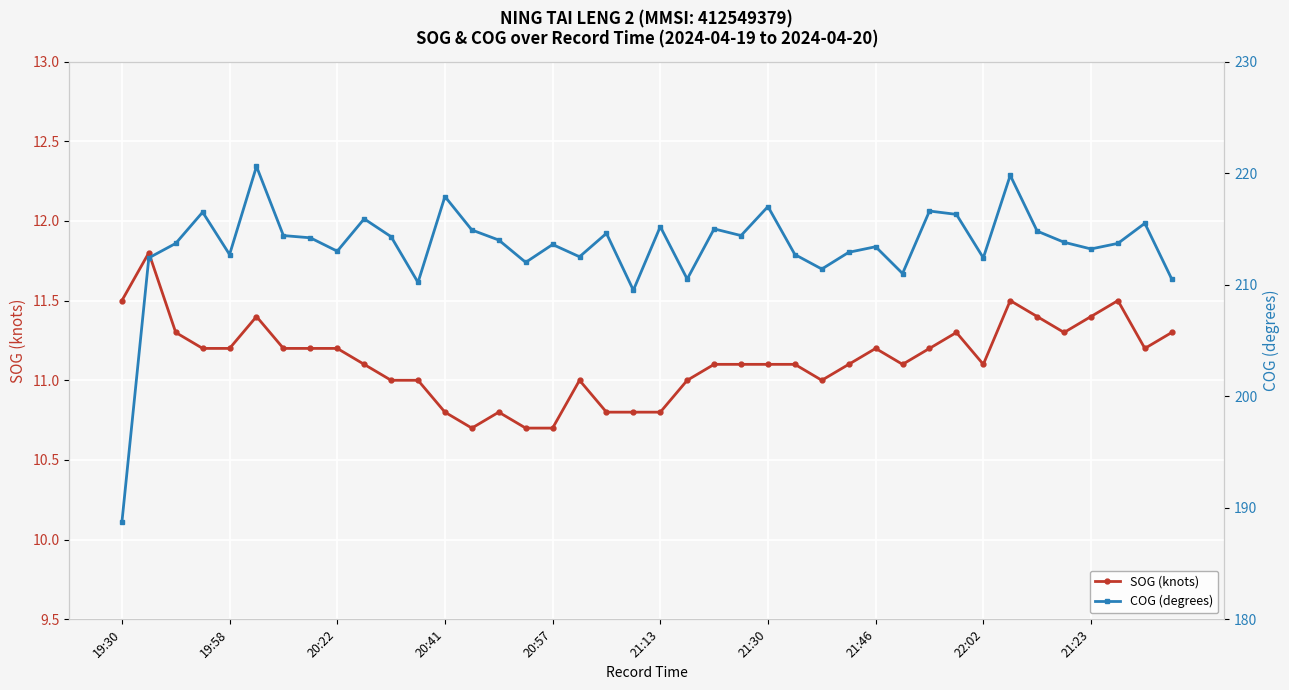

True or false: SOG (knots) and COG (degrees) cross at least once.

False